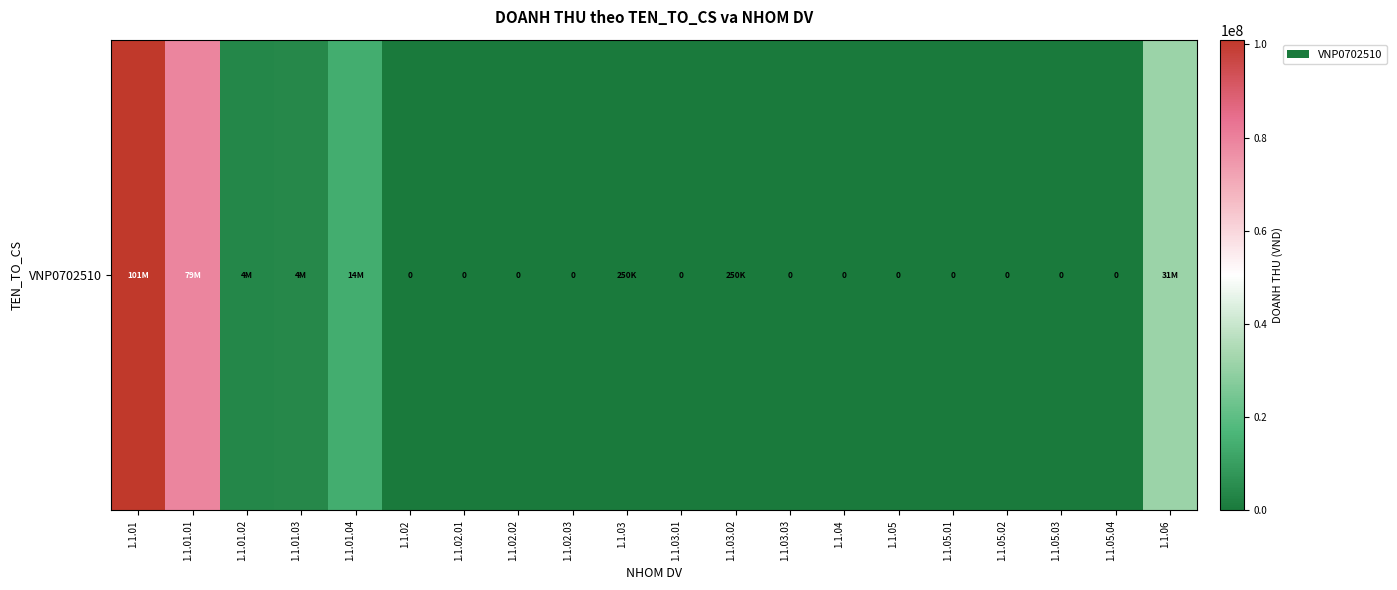

What is the change in value from 1.1.03.03 to 1.1.06?

+31490000